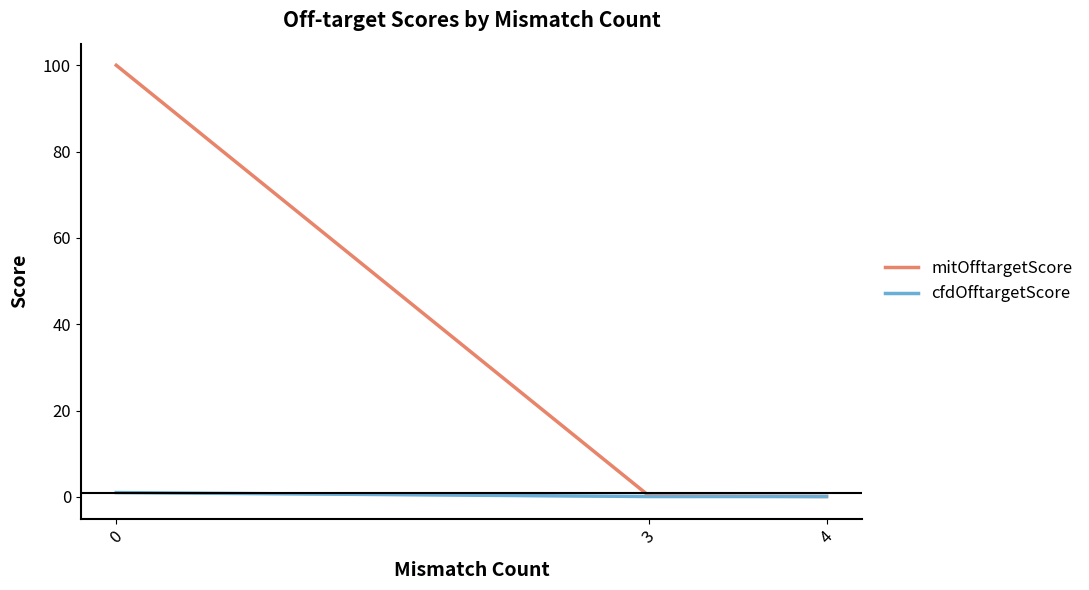

What is the sum of the mitOfftargetScore values at 0 and 3?

100.3